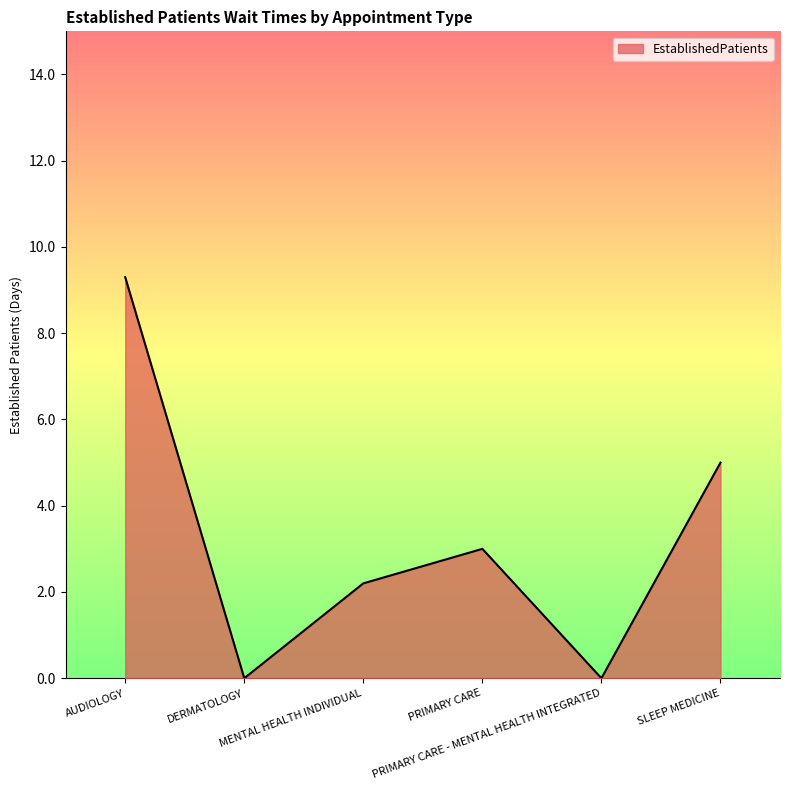

What is the maximum value shown in the chart?

9.3